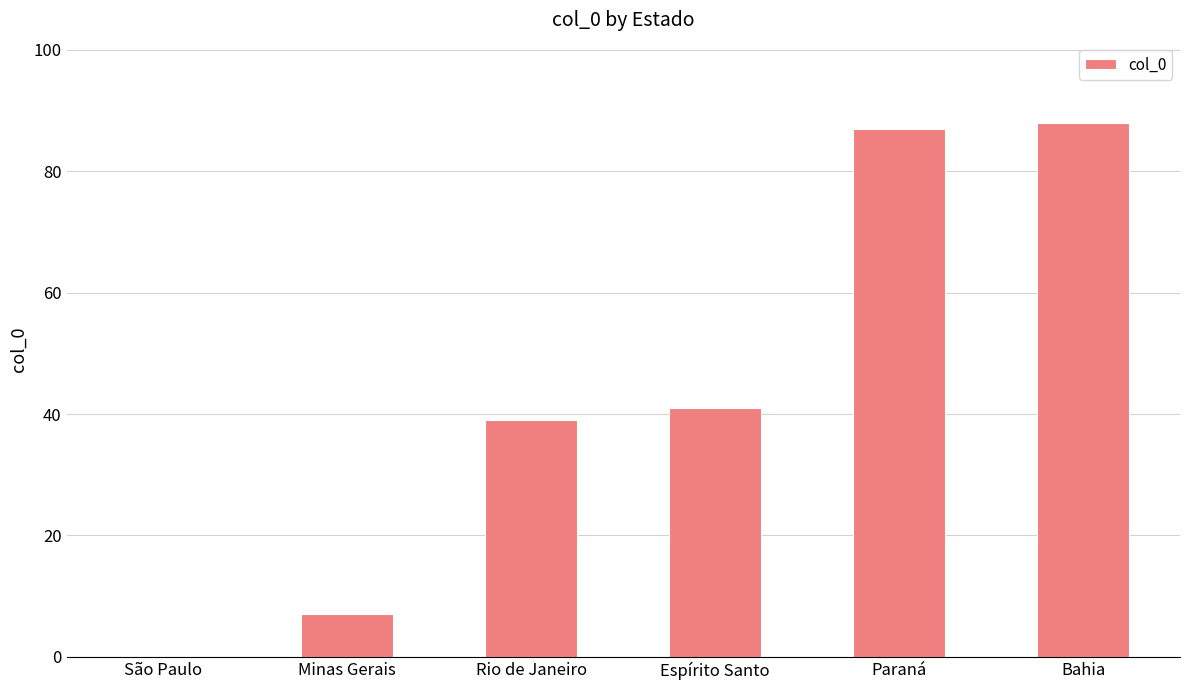

What is the maximum value shown in the chart?

88